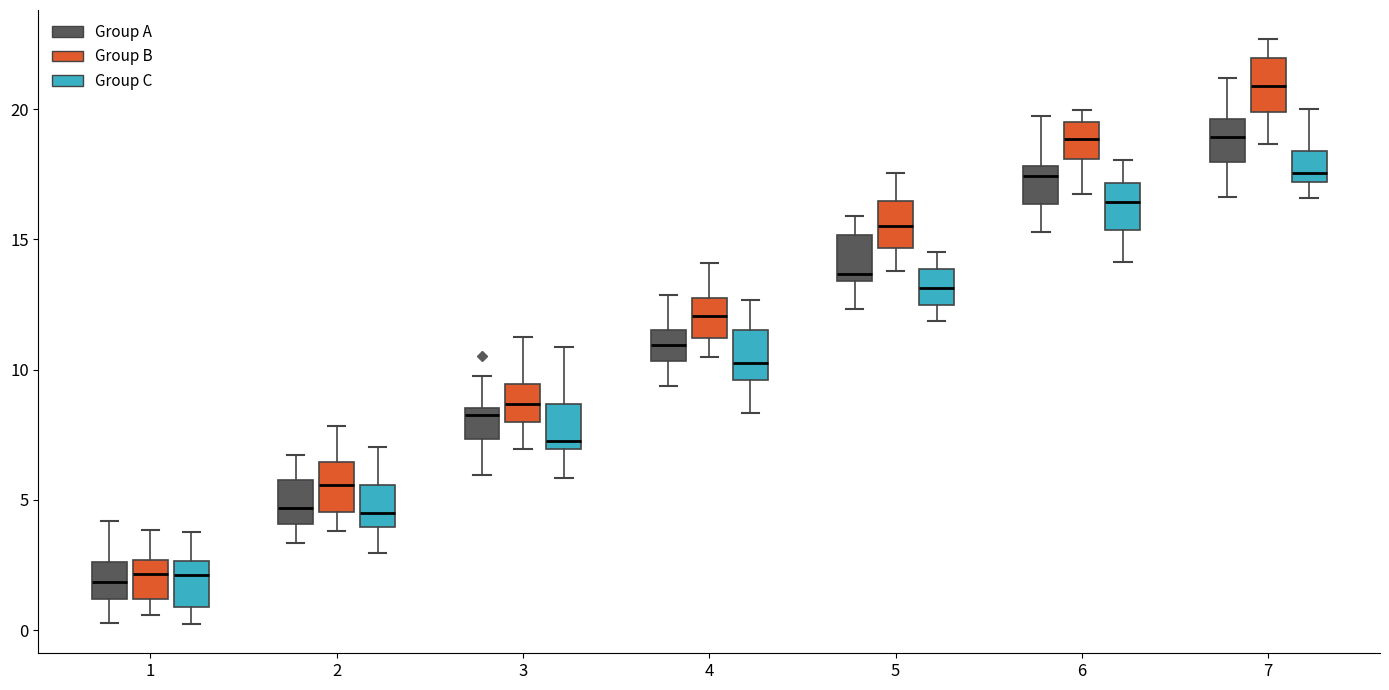

Where does the upper whisker of the box for 7 (Group B) end on the y-axis? The values are not printed on the chart, so give them approximately, as read against the axis.

22.5